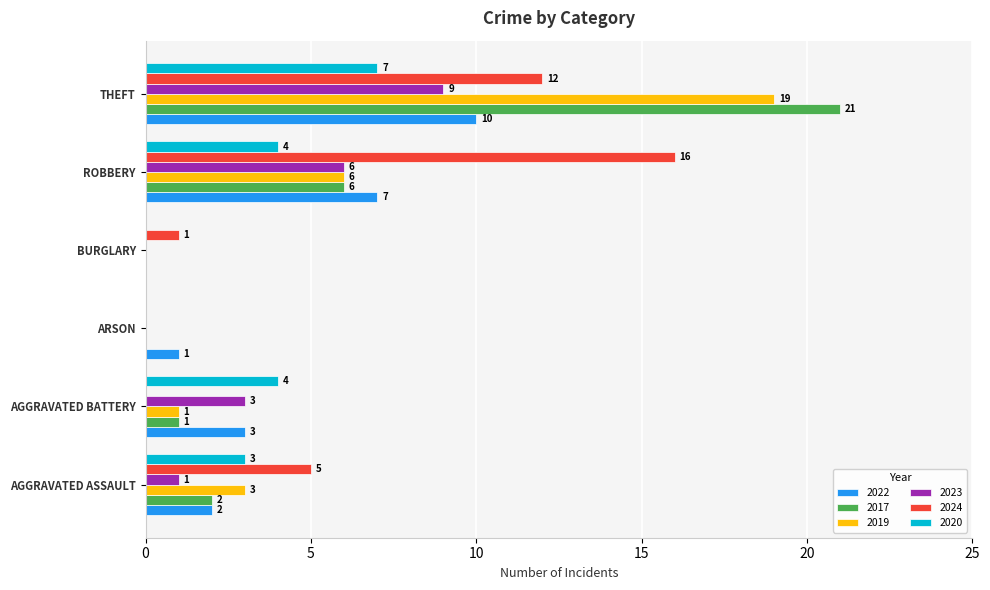

Which series has the widest spread of values?

2017